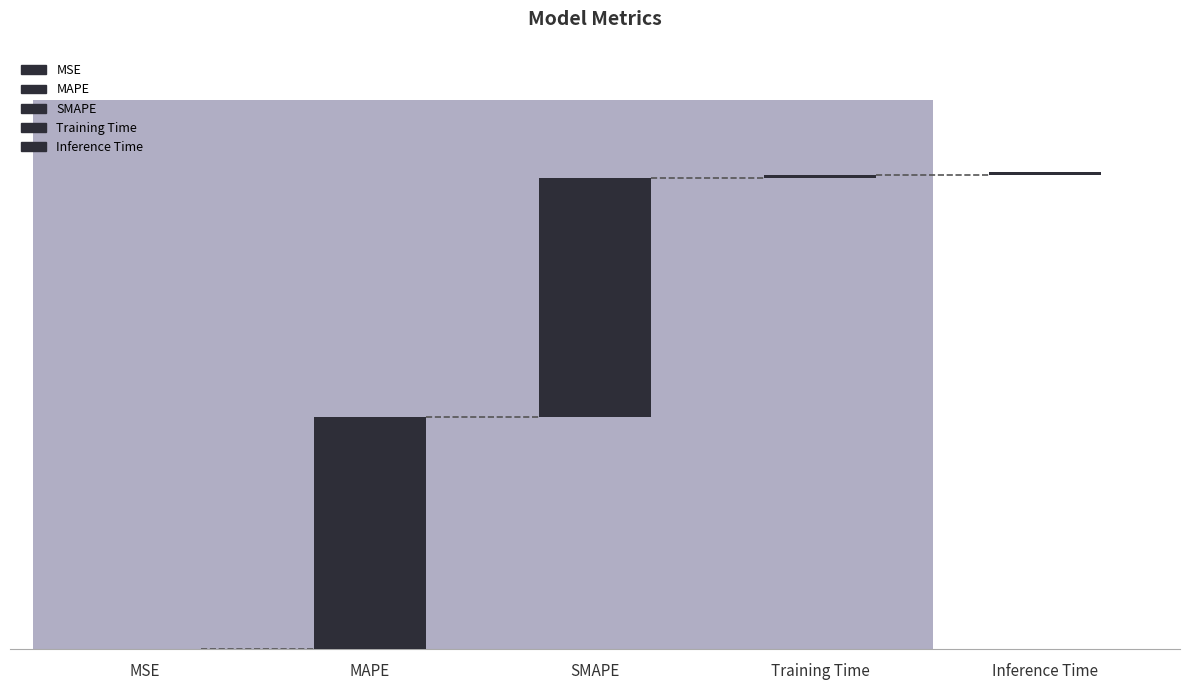

List the labels in order of value, largest first.

SMAPE, MAPE, Inference Time, Training Time, MSE